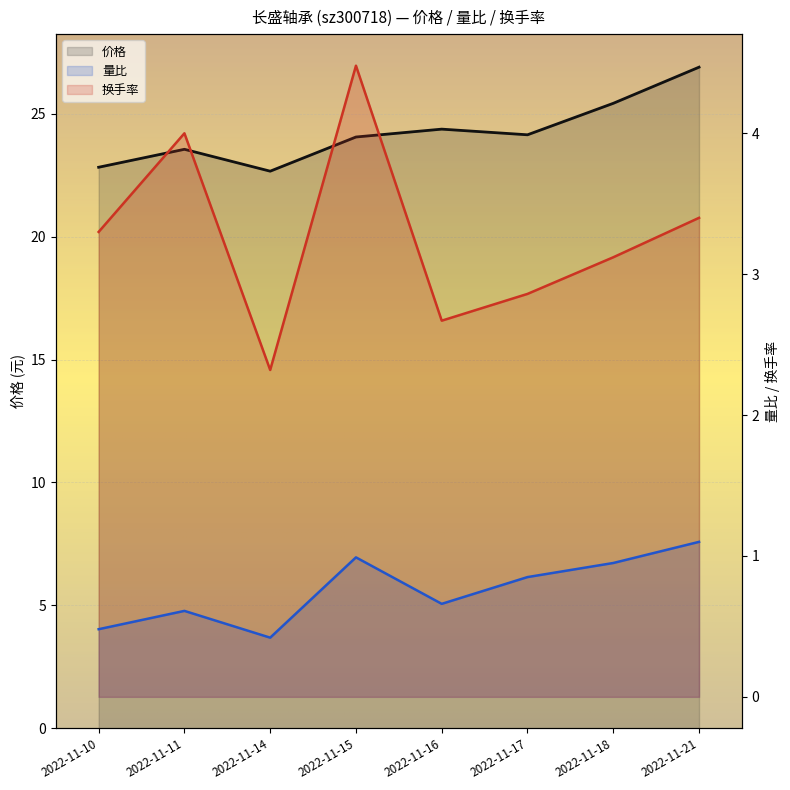

Where is the first local minimum for 量比?

2022-11-14